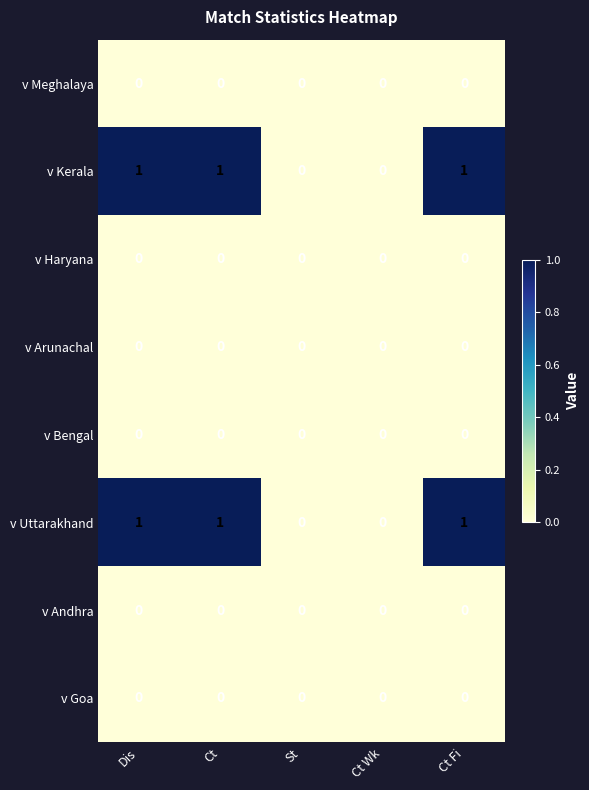

What is the sum of all v Kerala values?

3